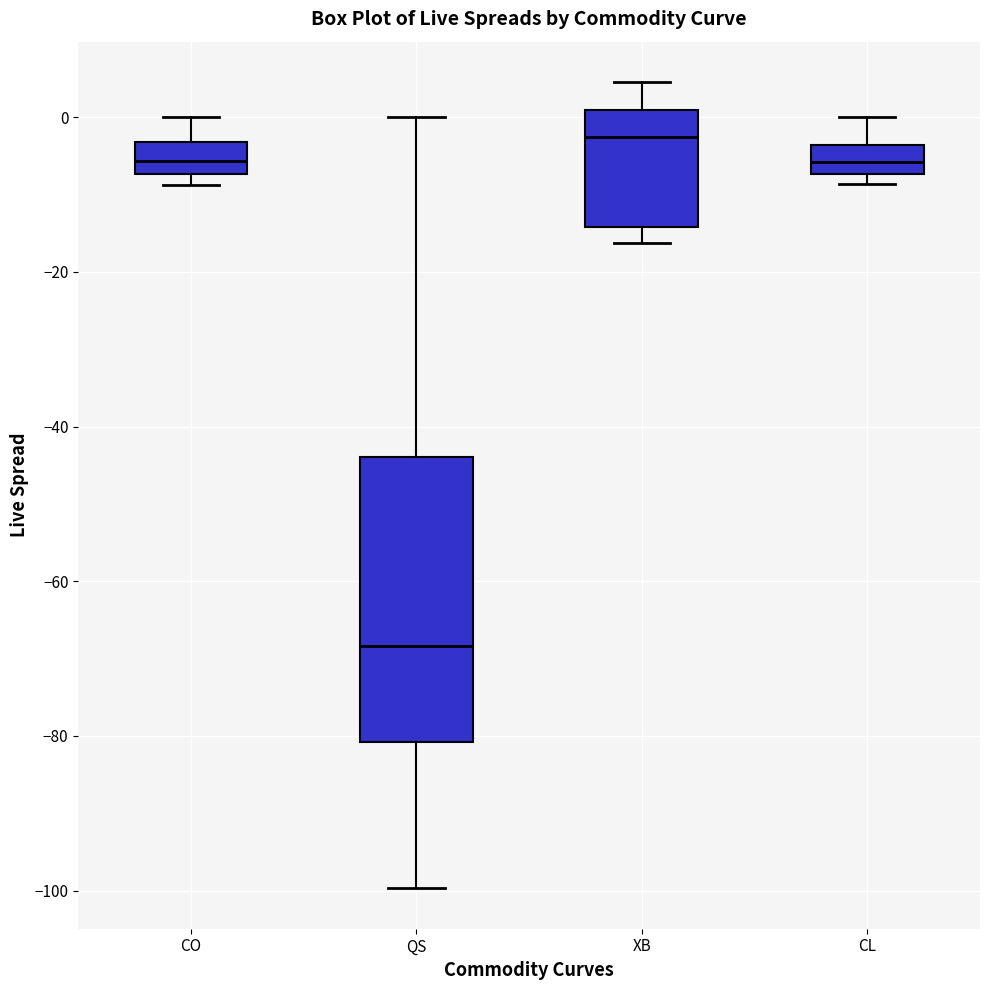

Reading left to right, transcribe this box plot: for each box, give where its median line is, the range the box spans, and where its two whiskers end, as read against the y-axis. The values are not printed on the chart, so give them approximately, as read against the axis.

CO: median -6, box -8 to -4, whiskers -8 (just below the box's lower edge) to 0
QS: median -68, box -80 to -44, whiskers -100 to 0
XB: median -2, box -14 to 0, whiskers -16 to 4
CL: median -6, box -8 to -4, whiskers -8 (just below the box's lower edge) to 0